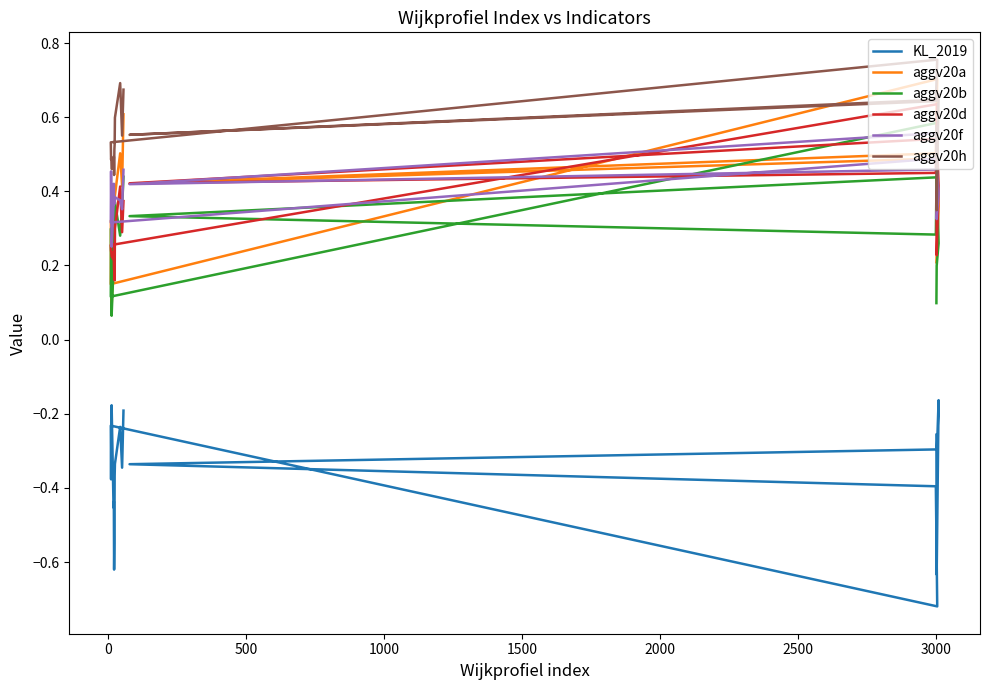

How many lines are shown in the chart?

6